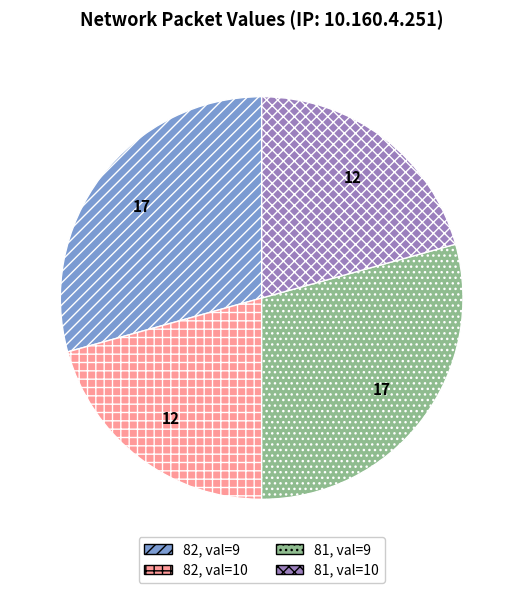

True or false: 81, val=9 accounts for 29% of the total.

True